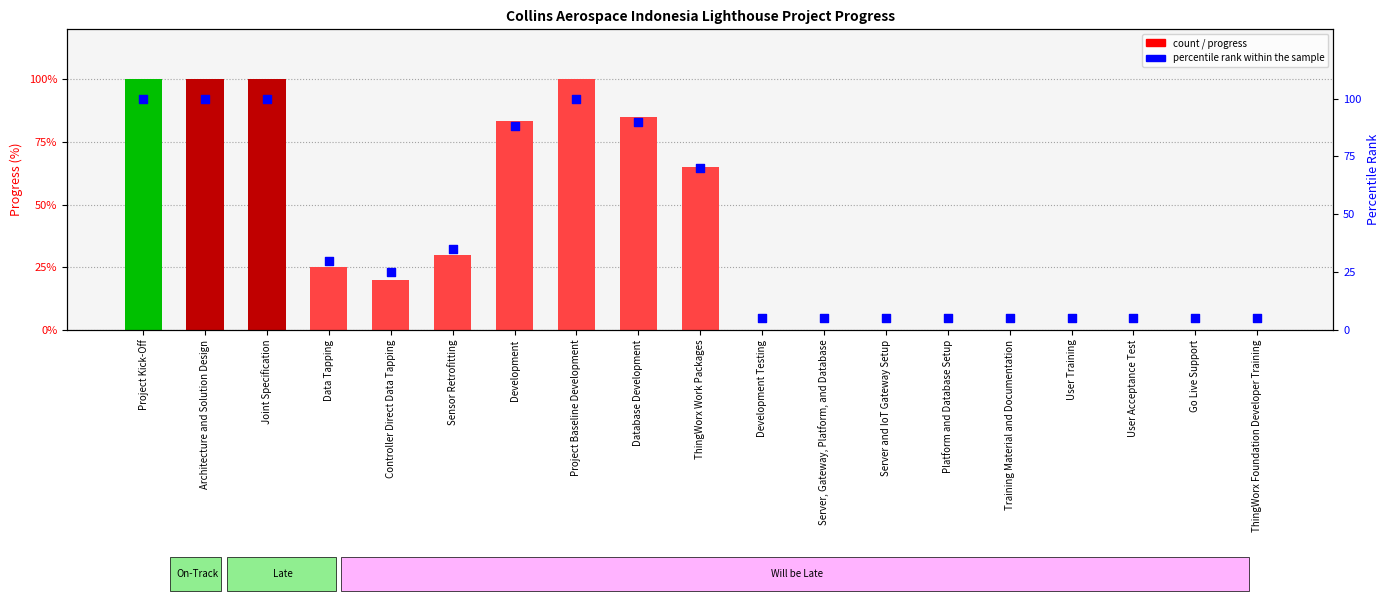

Which series has the largest total across all categories?

percentile rank within the sample